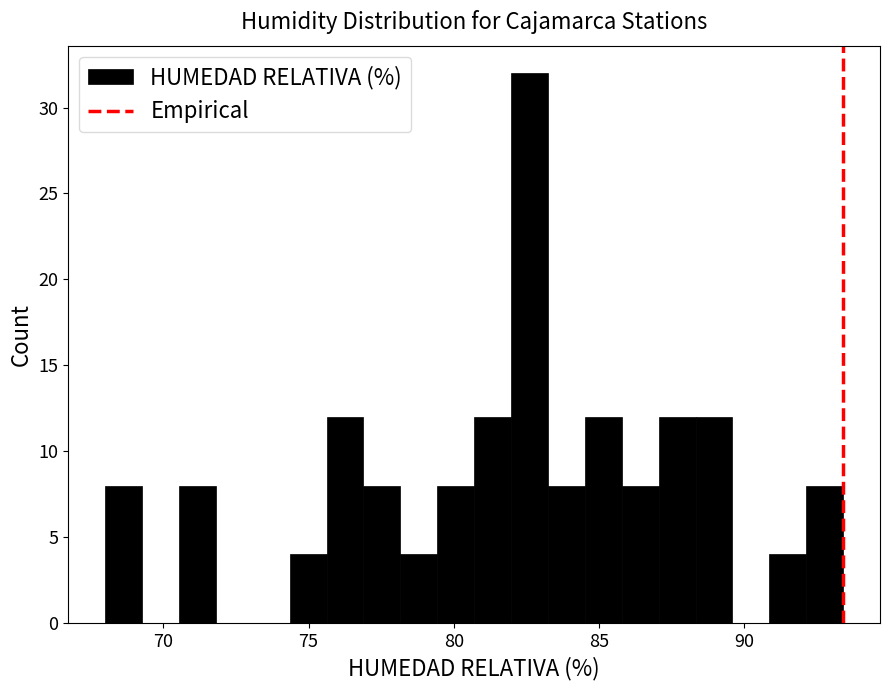

Around what value on the x-axis is the tallest bar? Give the approximate position of its centre, as read against the axis.

82.5